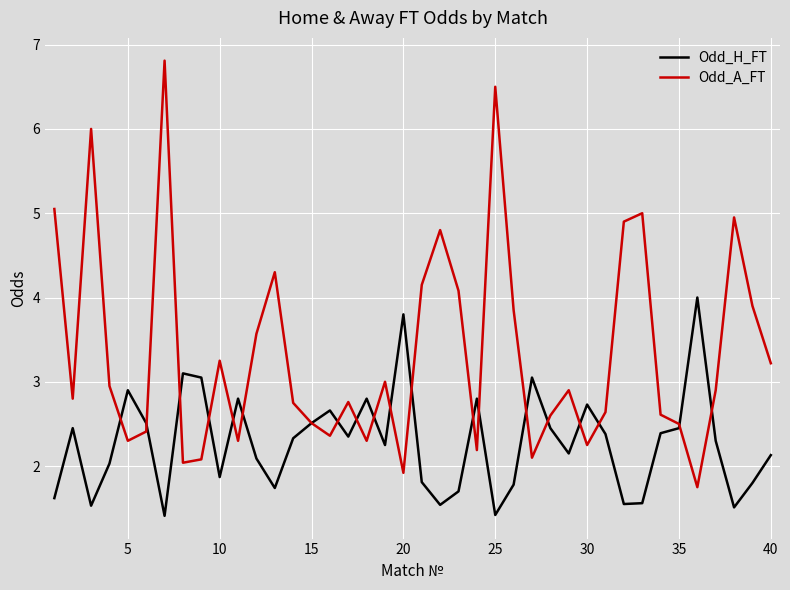

List the series in order of their overall mean, lowest first.

Odd_H_FT, Odd_A_FT